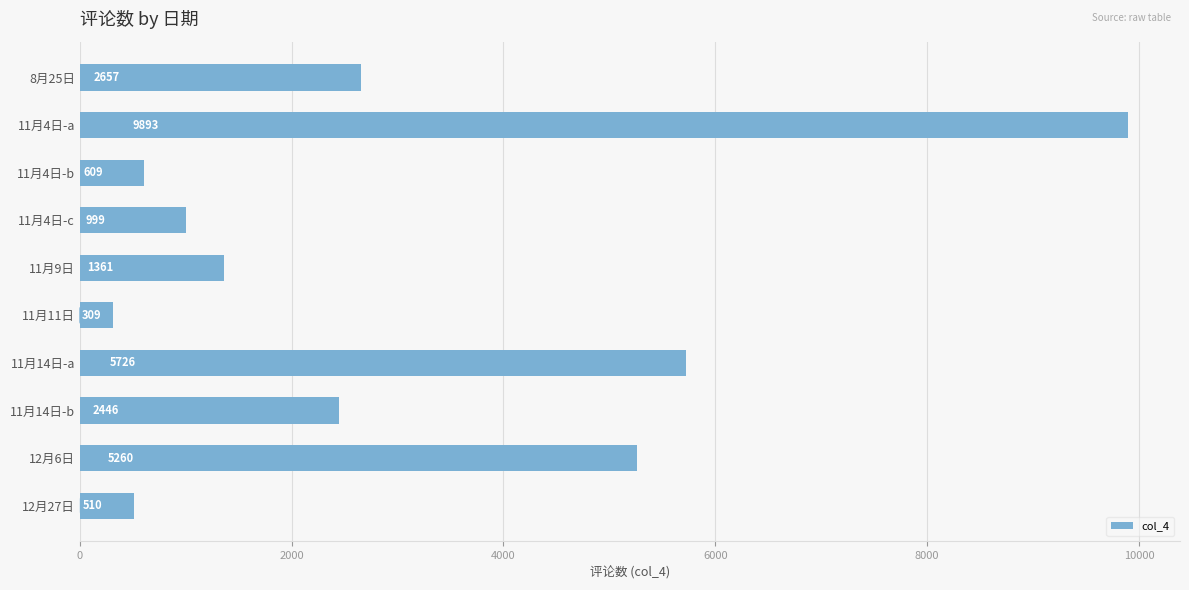

Reading top to bottom, extract all data points from this chart.

2657	9893	609	999	1361	309	5726	2446	5260	510